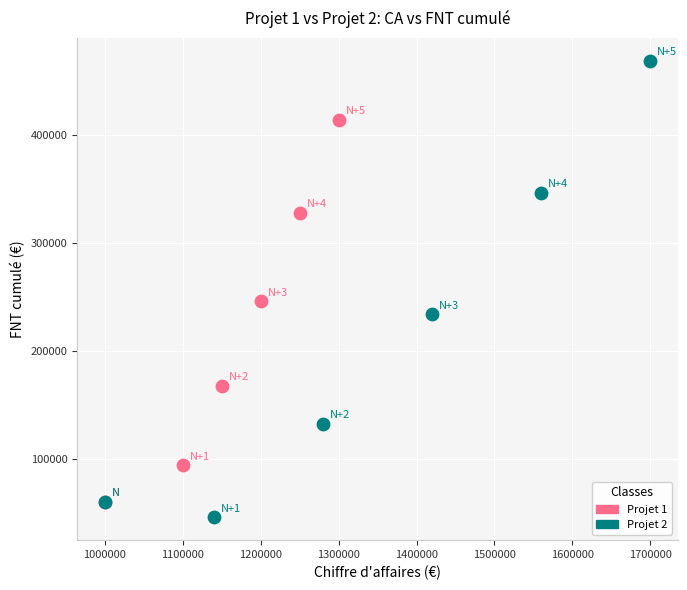

Which series contains the highest Y value?

Projet 2